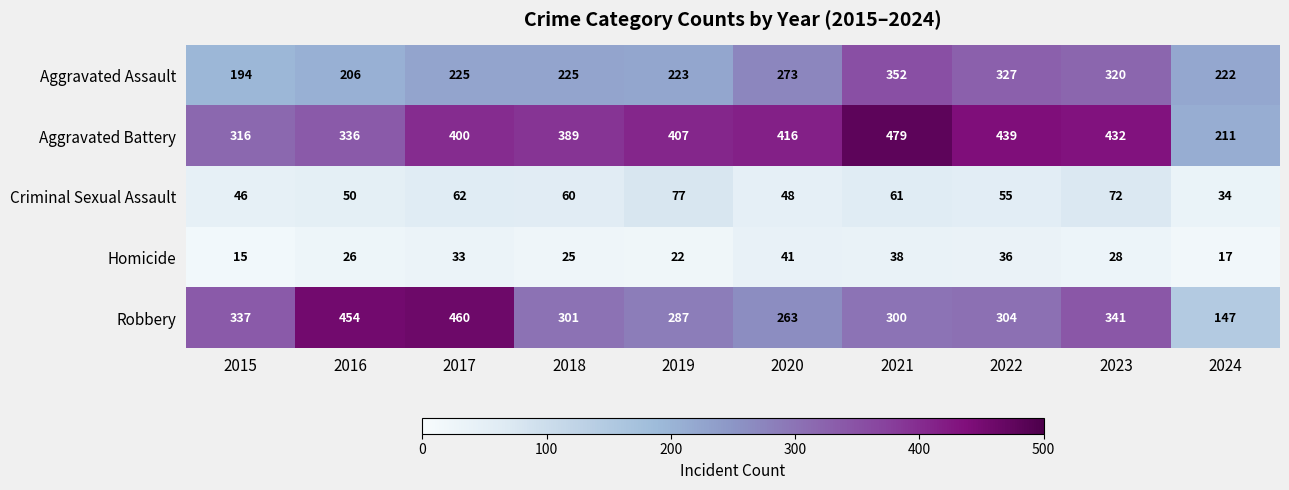

Which series has the largest total across all categories?

Aggravated Battery